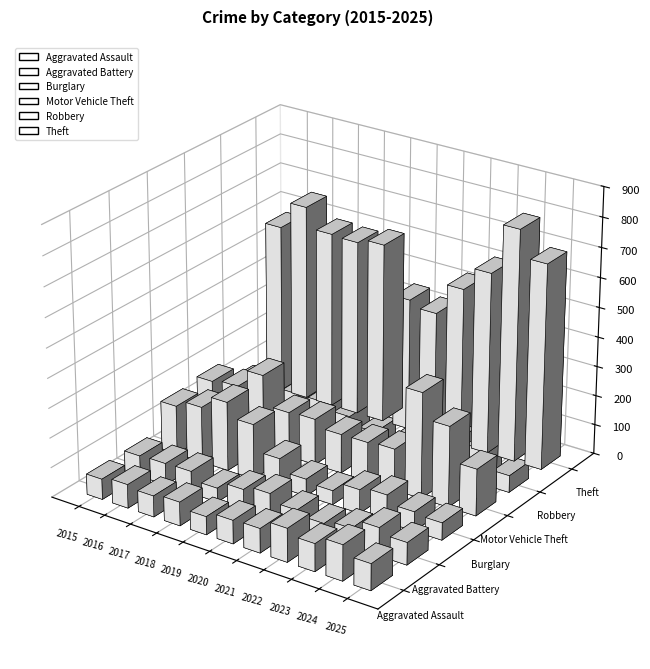

What is the average value of the Burglary series?

116